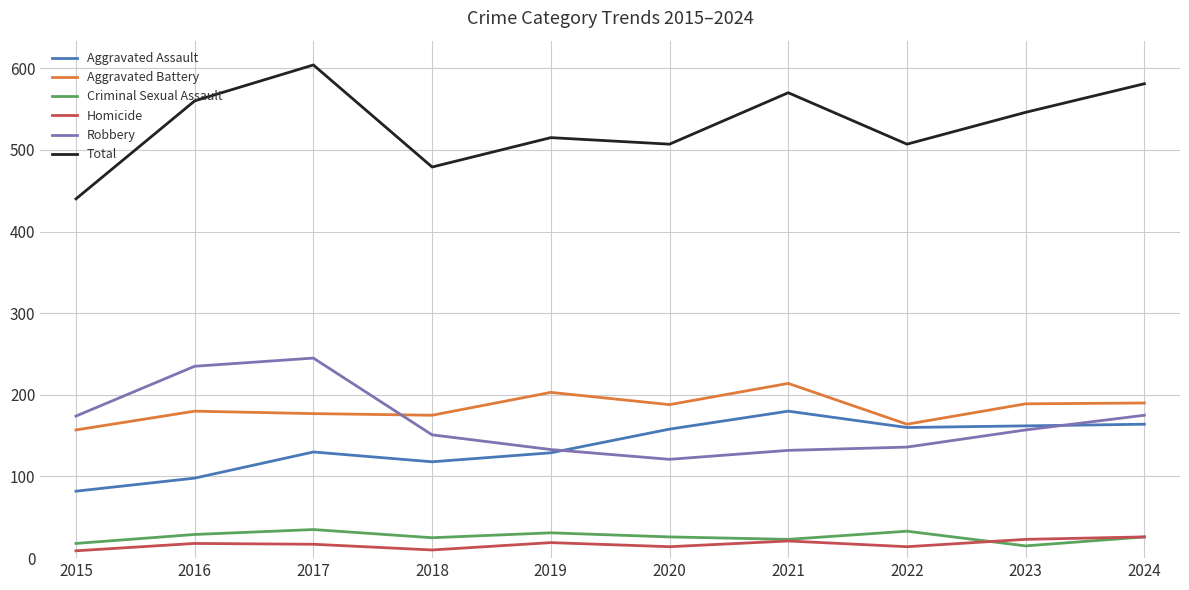

Is it true that Robbery equals 235 at 2016?

True